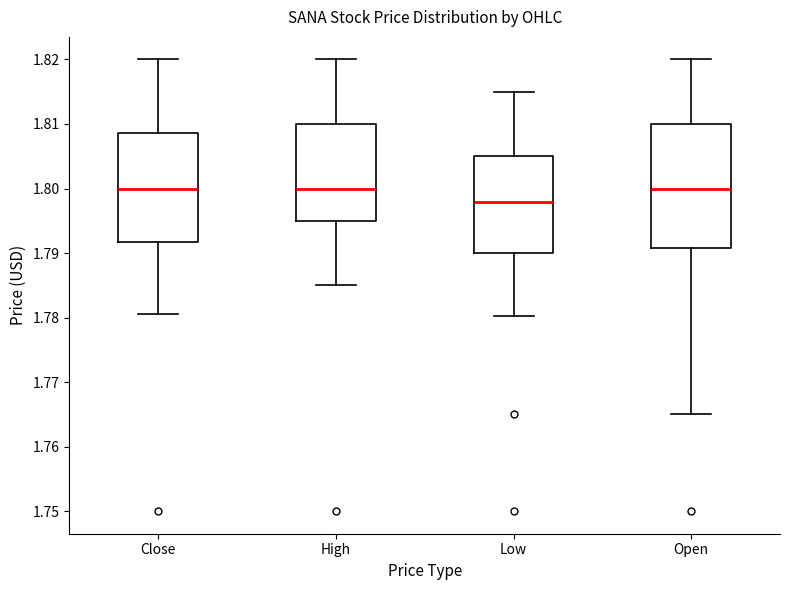

Reading left to right, read every box against the y-axis: the position of its median line, the range the box covers, and the ends of its whiskers. The values are not printed on the chart, so give them approximately, as read against the axis.

Close: median 1.800, box 1.792 to 1.809, whiskers 1.781 to 1.820
High: median 1.800, box 1.795 to 1.810, whiskers 1.785 to 1.820
Low: median 1.798, box 1.790 to 1.805, whiskers 1.780 to 1.815
Open: median 1.800, box 1.791 to 1.810, whiskers 1.765 to 1.820